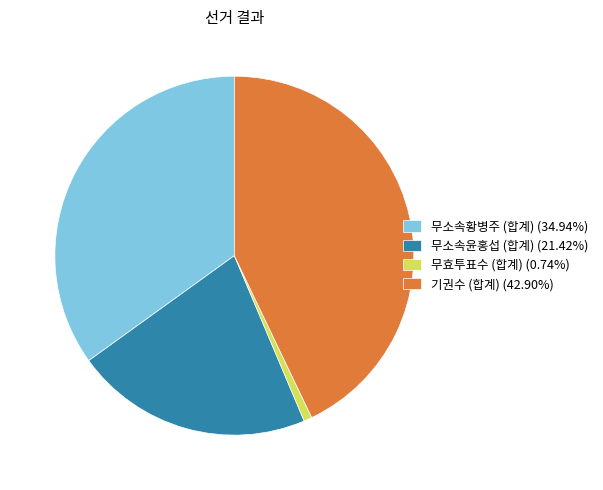

Does any single category account for the majority?

No